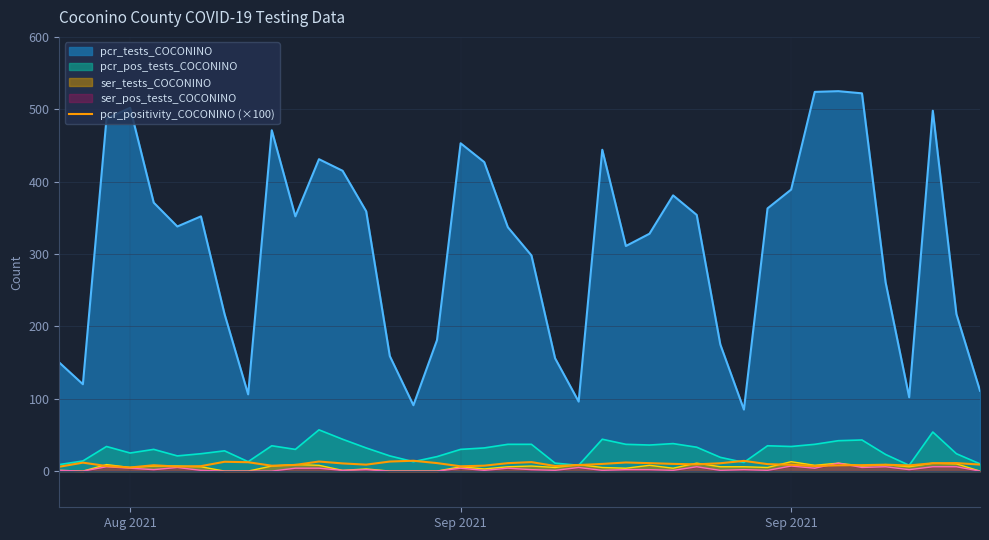

What is the greatest value displayed?

525.0